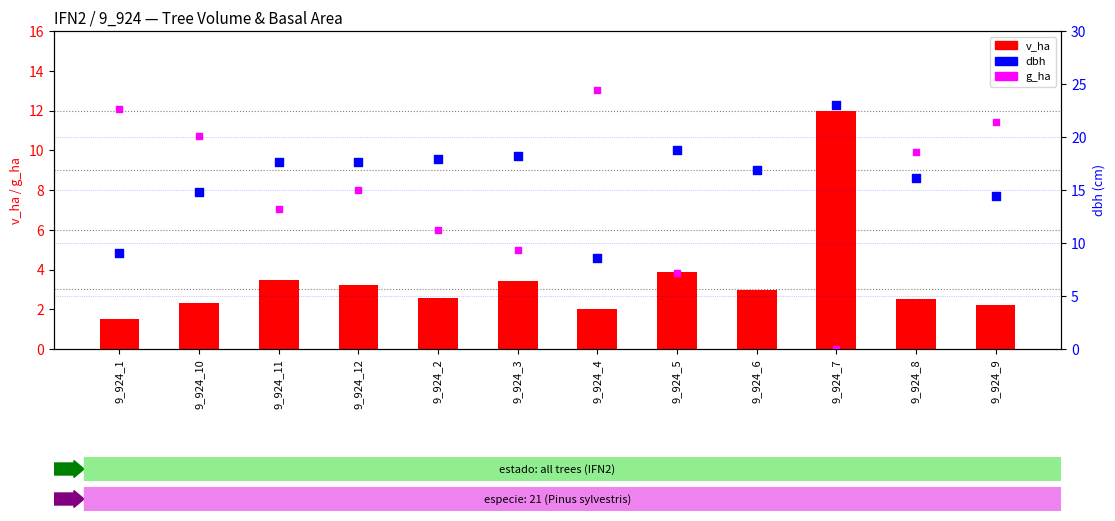

Which series reaches the maximum Y coordinate?

dbh